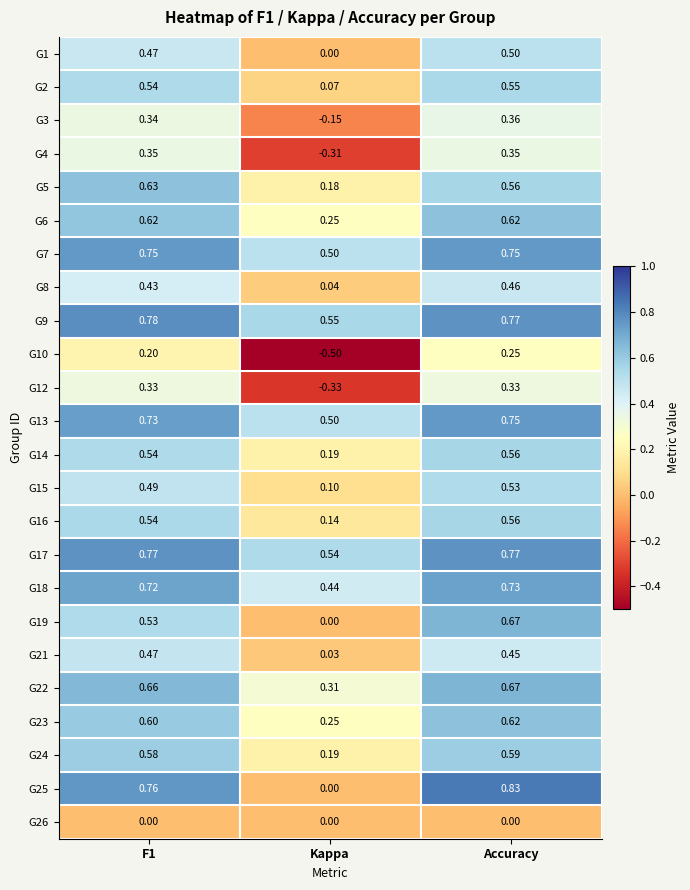

At which label does G25 reach its peak?

Accuracy